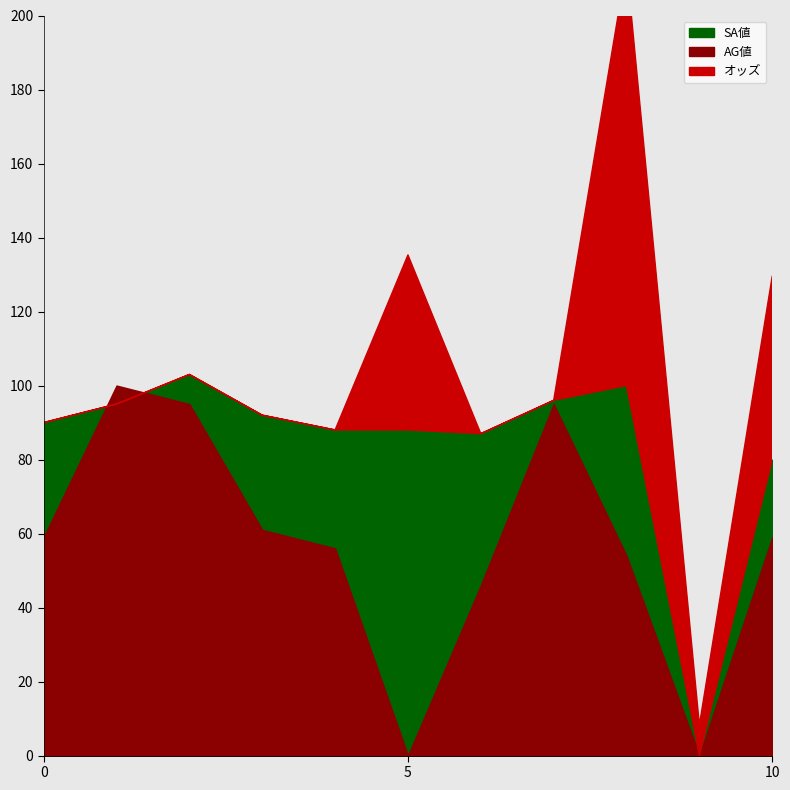

How many data points in AG値 are less than 59?

5